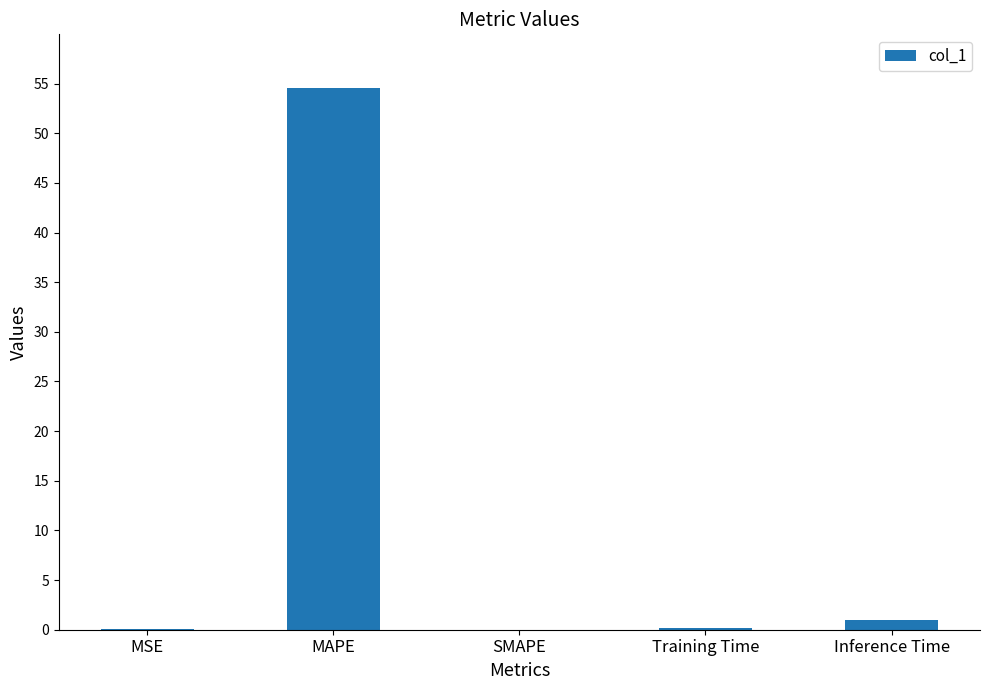

What is the greatest value displayed?

54.5